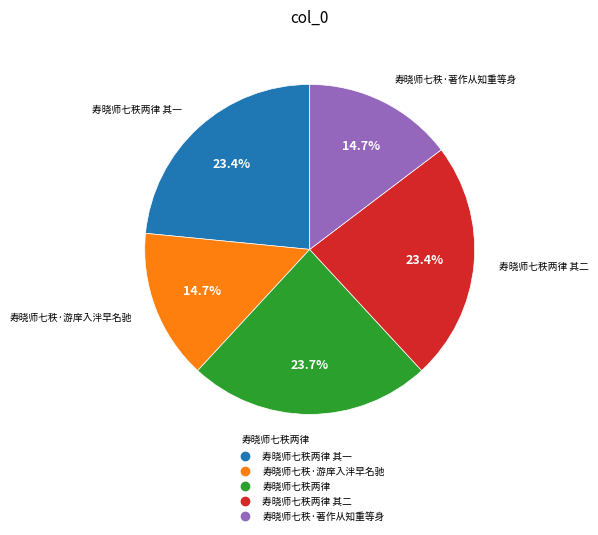

Is there any slice that represents more than half of the pie?

No